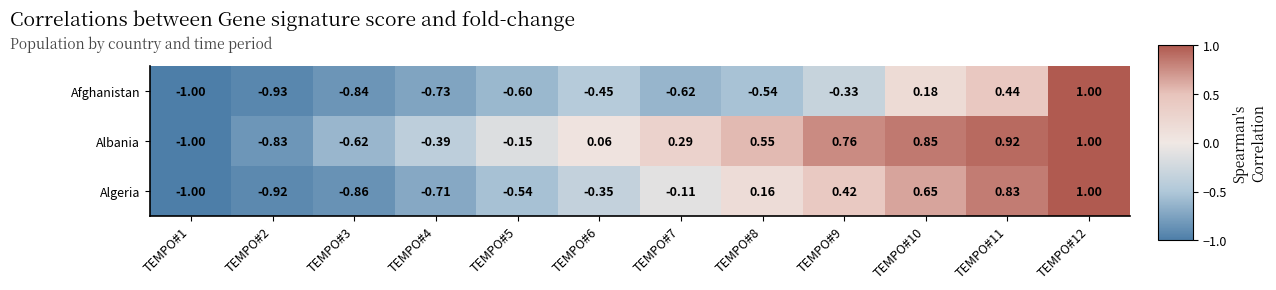

At TEMPO#6, list the series in order from largest to smallest.

Albania, Algeria, Afghanistan